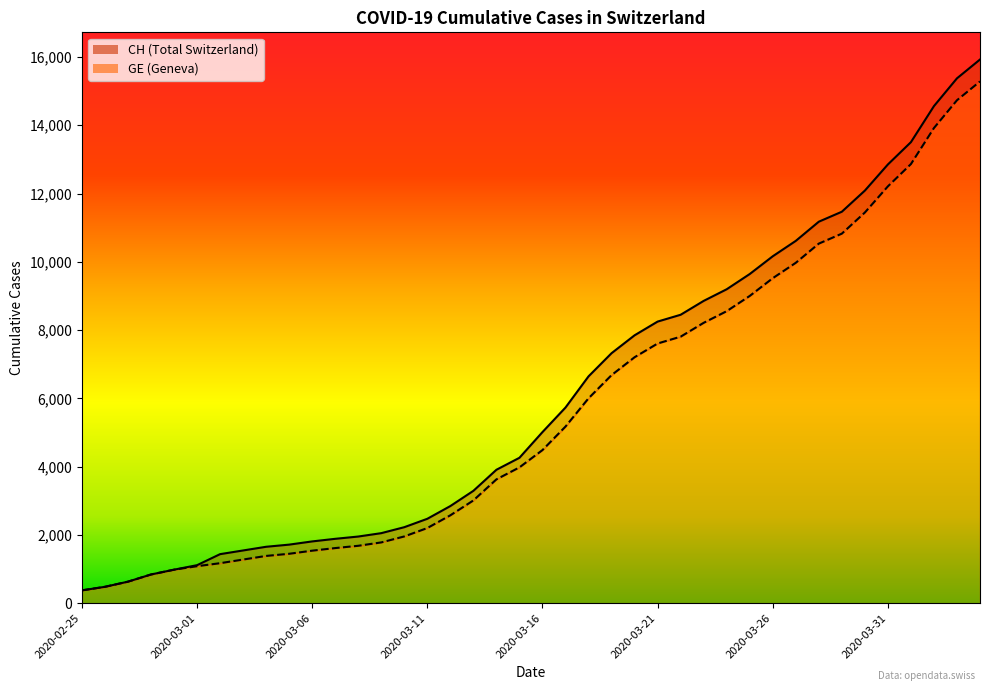

True or false: GE has more than 0 interior local peaks.

False